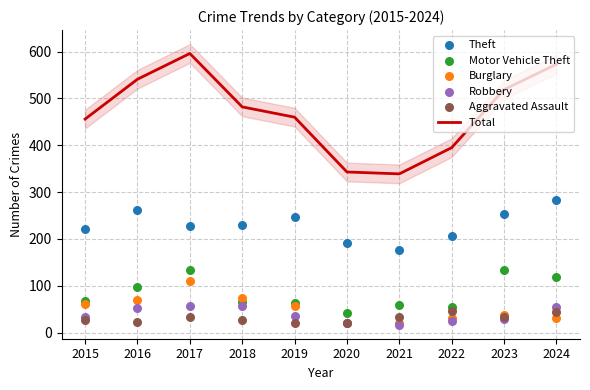

Which series contains the lowest Y value?

Robbery